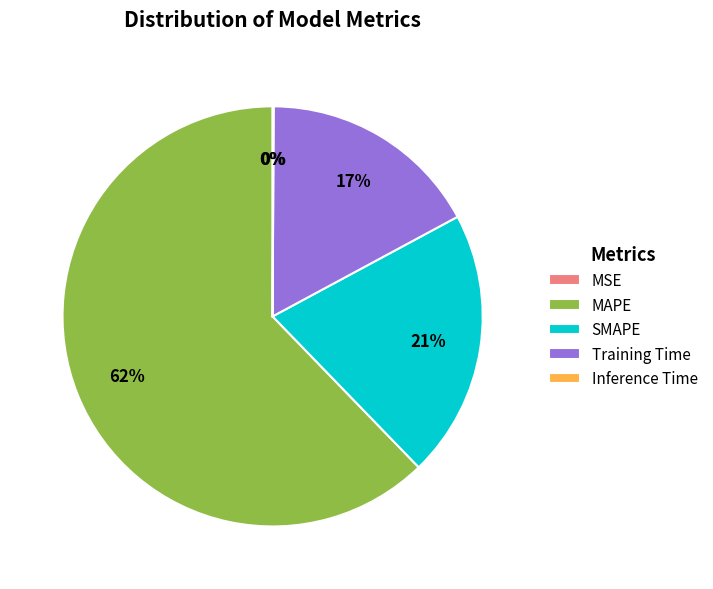

To the nearest percent, what is the average slice percentage?

20%